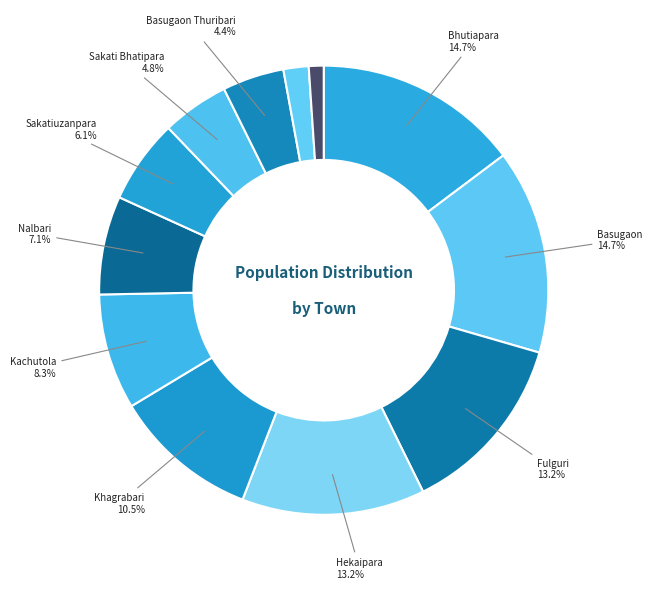

Which category has the smallest portion of the pie?

Bhutkura